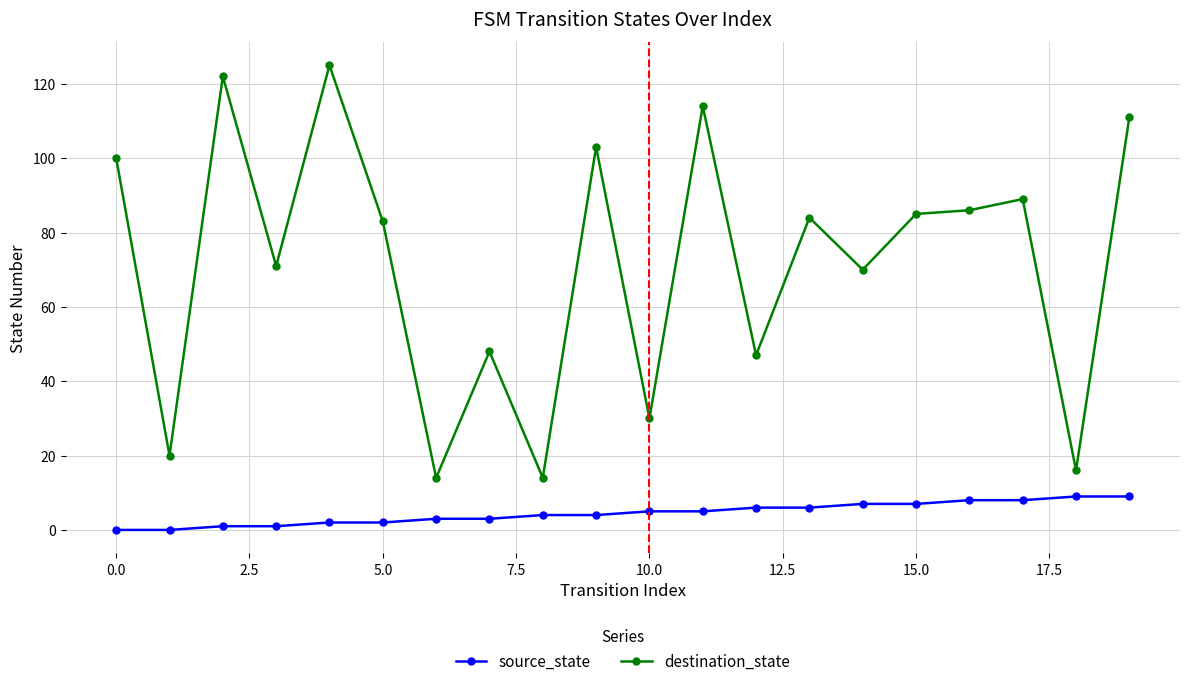

What is the value of the source_state point at the 11th from the left?

5